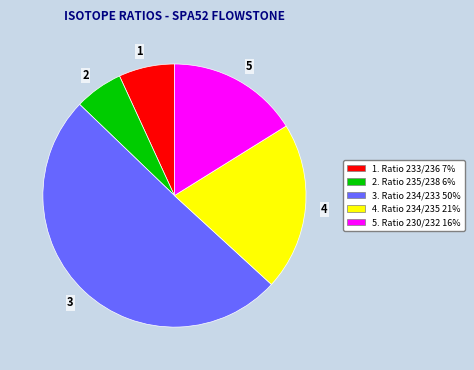

Is it true that 4 is 21% of the pie?

True